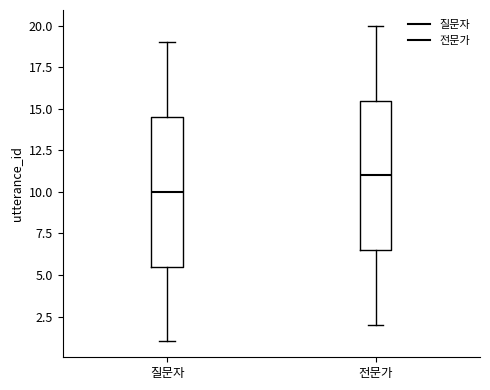

Where does the lower whisker of the box for 전문가 end on the y-axis? The values are not printed on the chart, so give them approximately, as read against the axis.

2.0